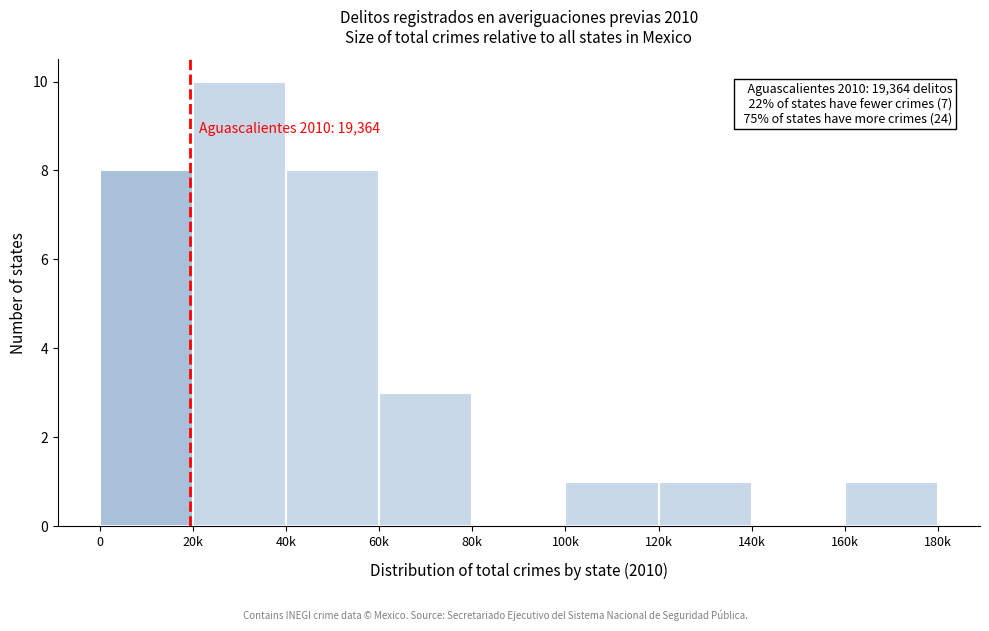

Reading left to right, extract all data points from this chart.

0=8	20k=10	40k=8	60k=3	80k=0	100k=1	120k=1	140k=0	160k=1